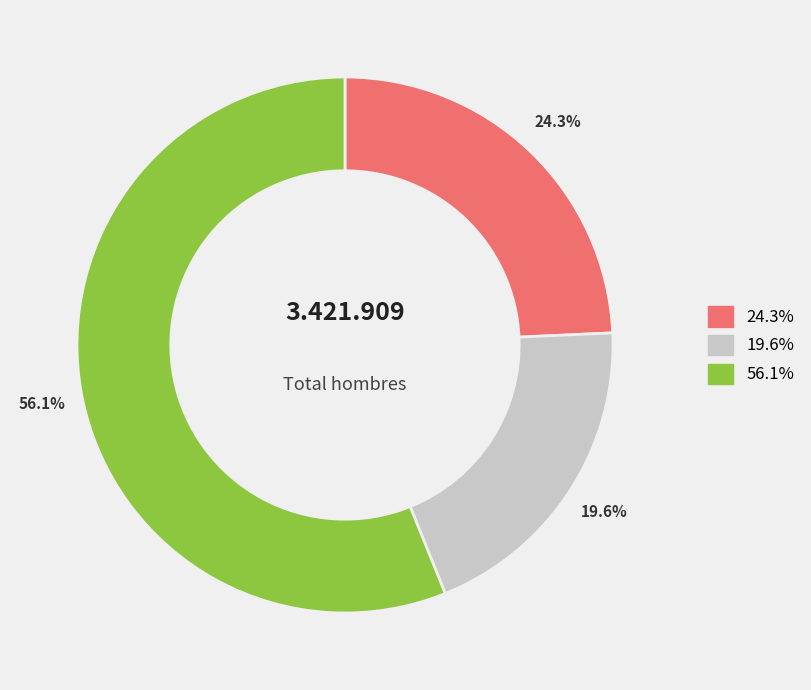

Is there any slice that represents more than half of the pie?

Yes